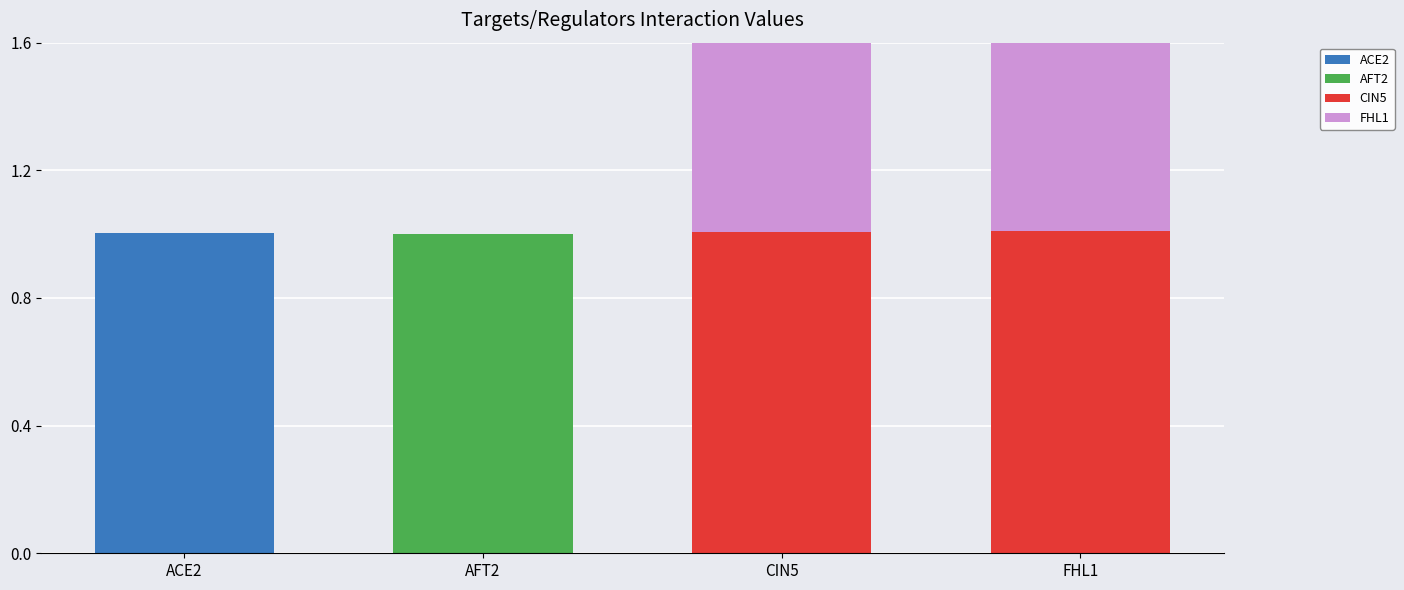

What is the maximum value shown in the chart?

1.0